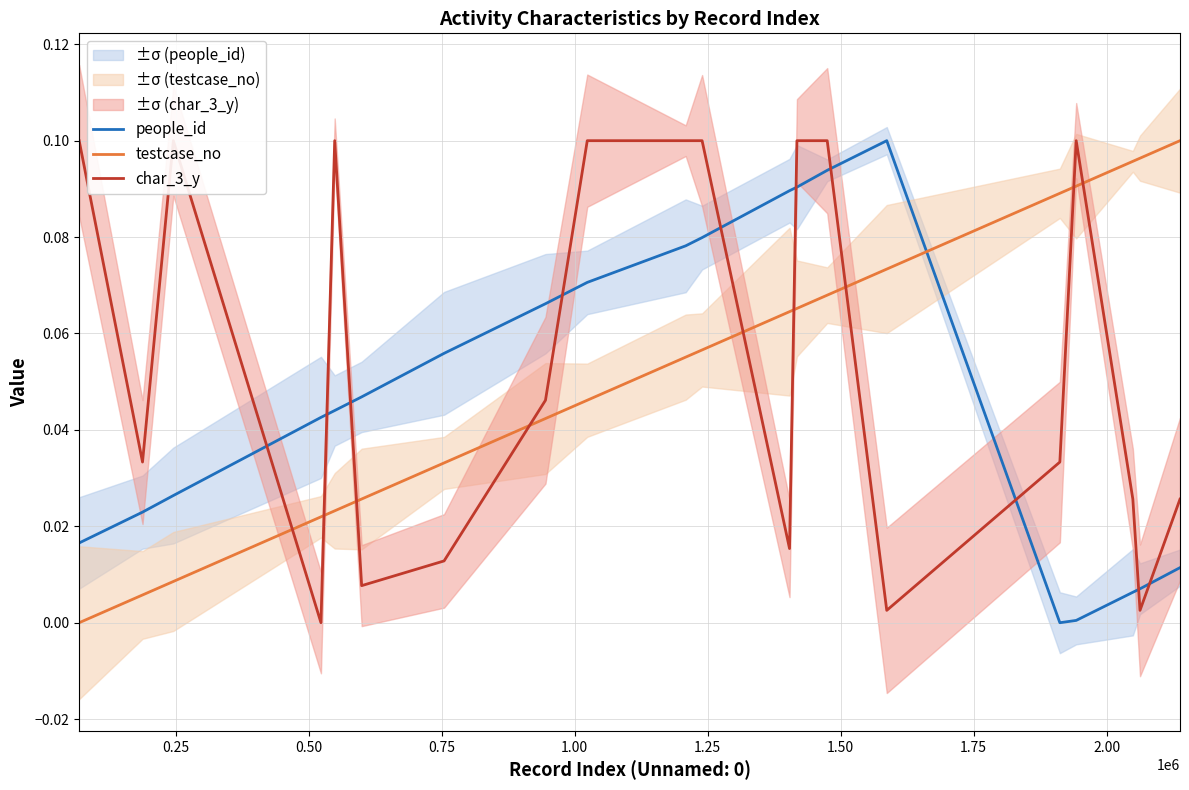

What is the average value of the char_3_y series?

0.1